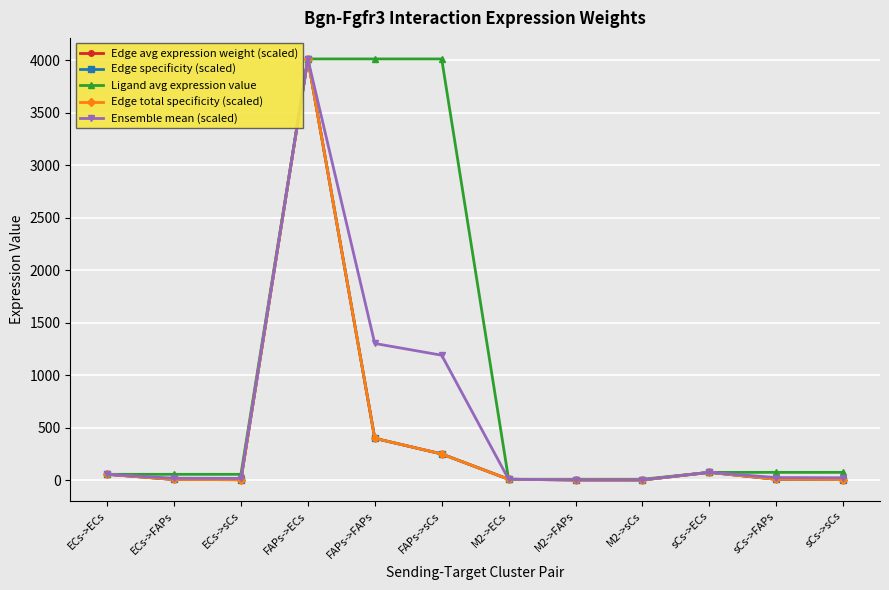

Does the chart have visible grid lines?

Yes